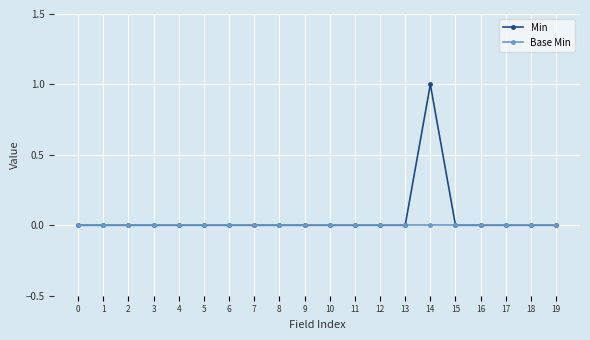

True or false: Min has a value of 0 at 11.

True